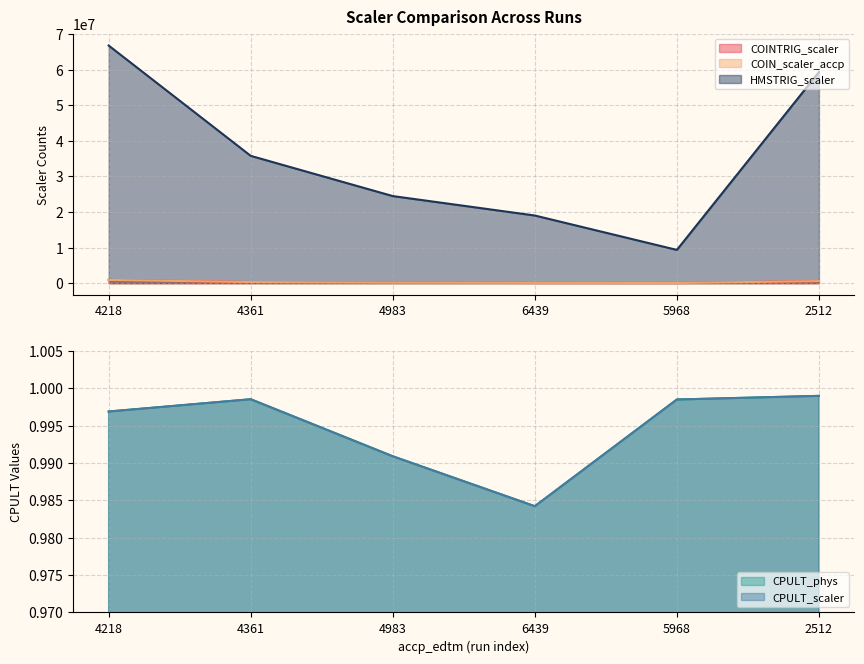

True or false: CPULT_phys and COINTRIG_scaler intersect in this chart.

False